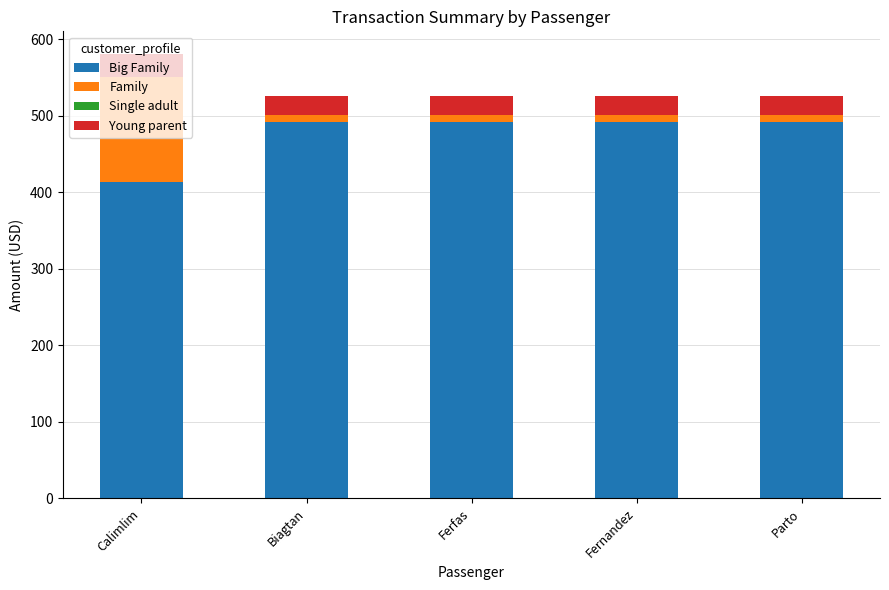

At which category is the sum across all series the highest?

Calimlim